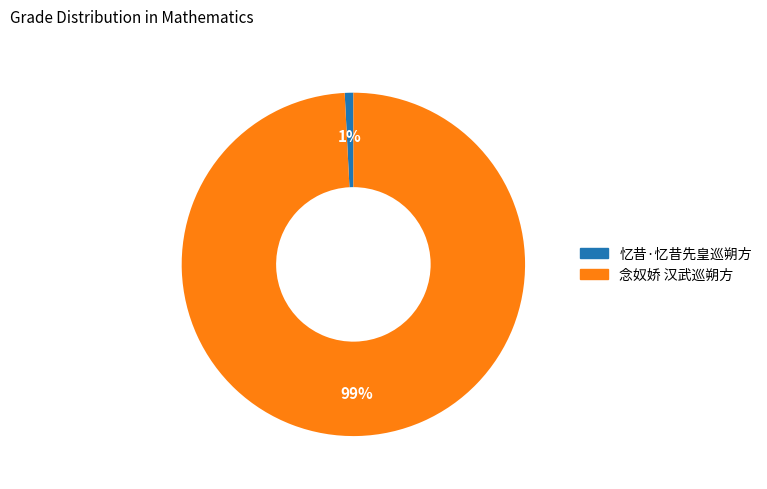

Combined, do 念奴娇 汉武巡朔方 and 忆昔·忆昔先皇巡朔方 account for over 50%?

Yes